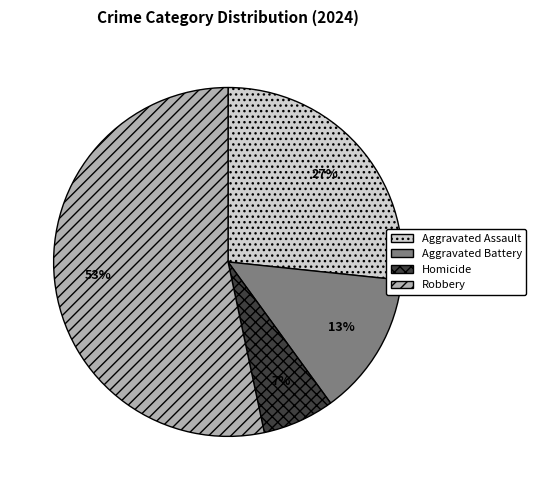

What is the largest slice in the pie chart?

Robbery